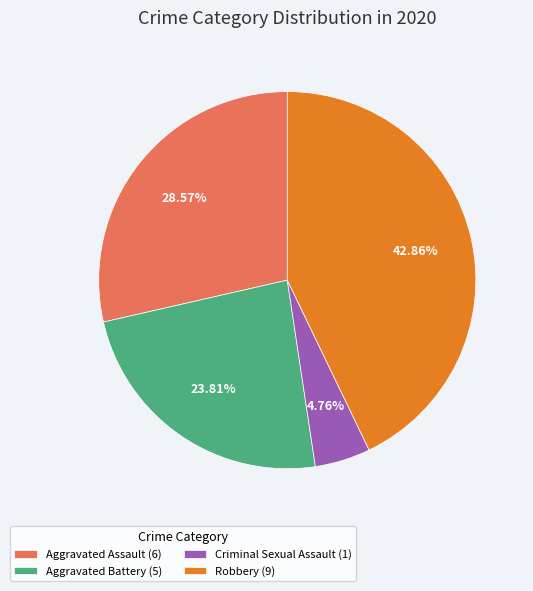

Is there any slice that represents more than half of the pie?

No